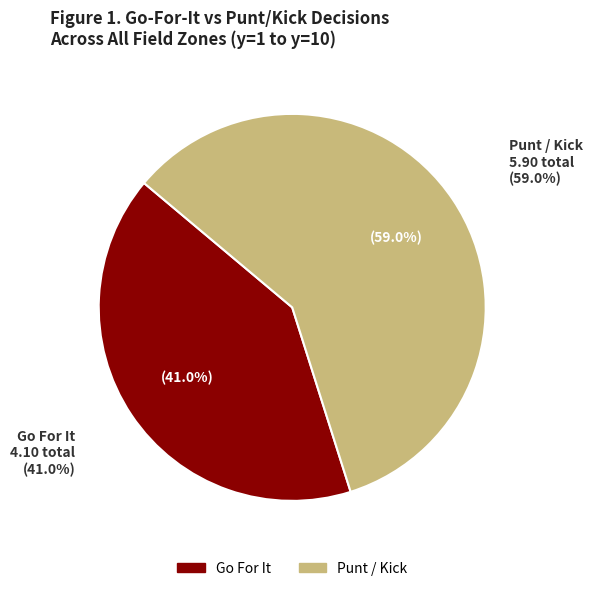

What is the largest slice in the pie chart?

Punt / Kick